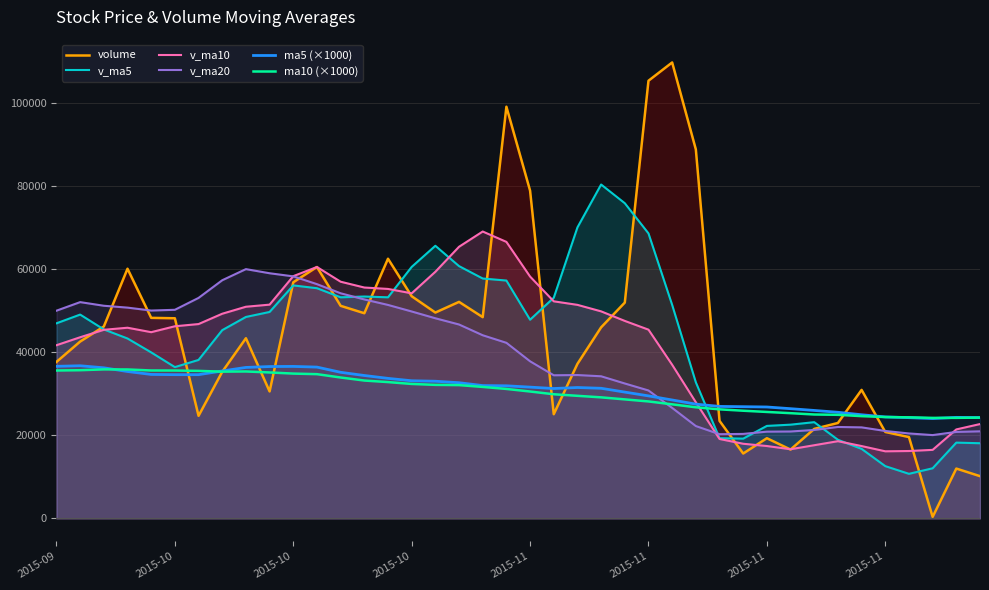

How many times do v_ma20 and v_ma5 cross each other?

4